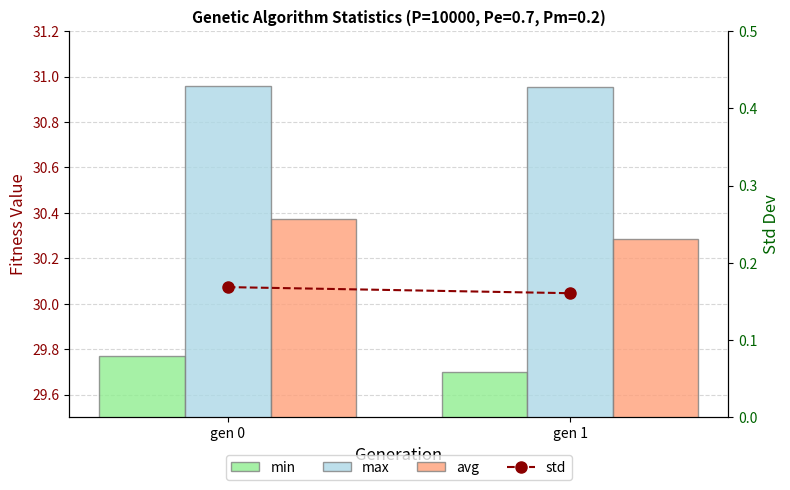

Count the avg values in the range 30 to 31.

2